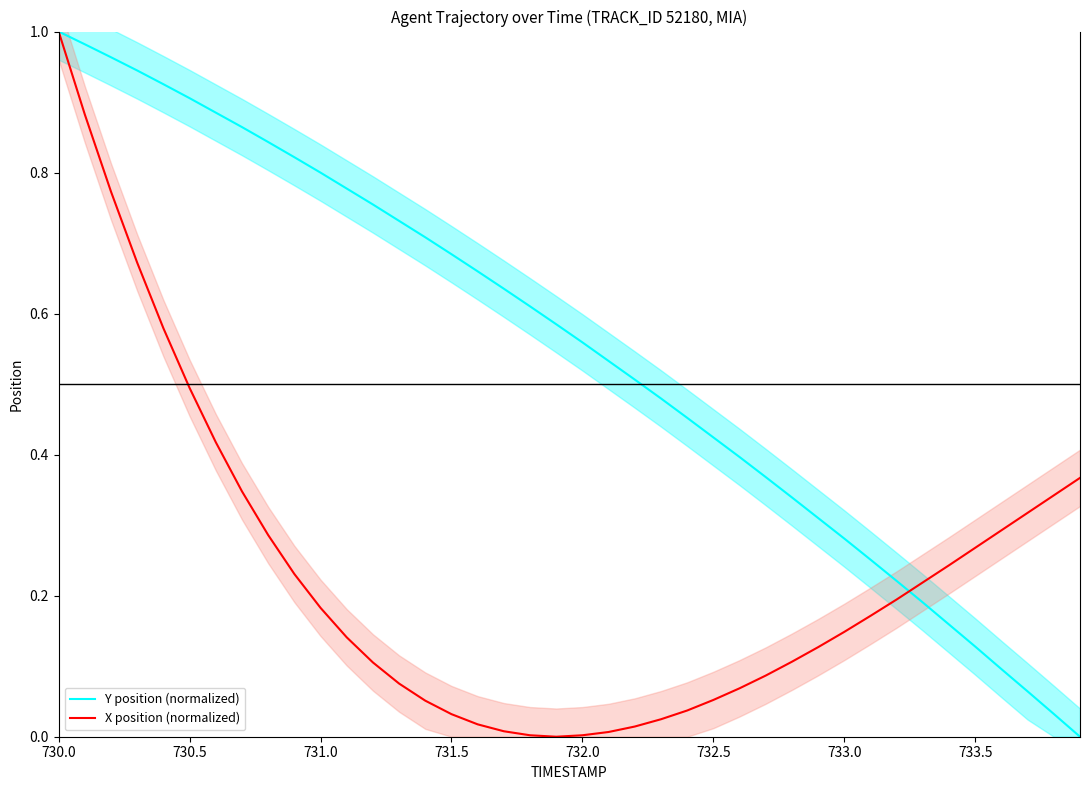

What is the value of the Y position (normalized) point at the 31st from the left?

0.3